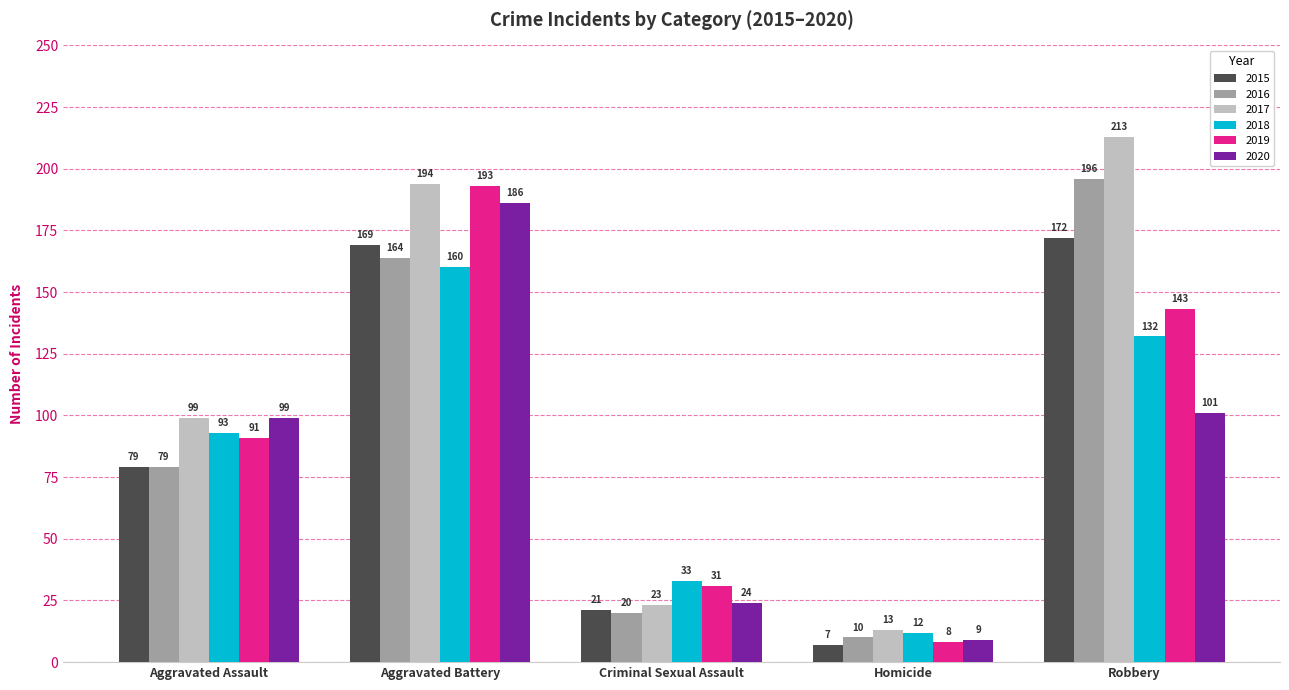

How many 2018 values are between 33 and 132?

3